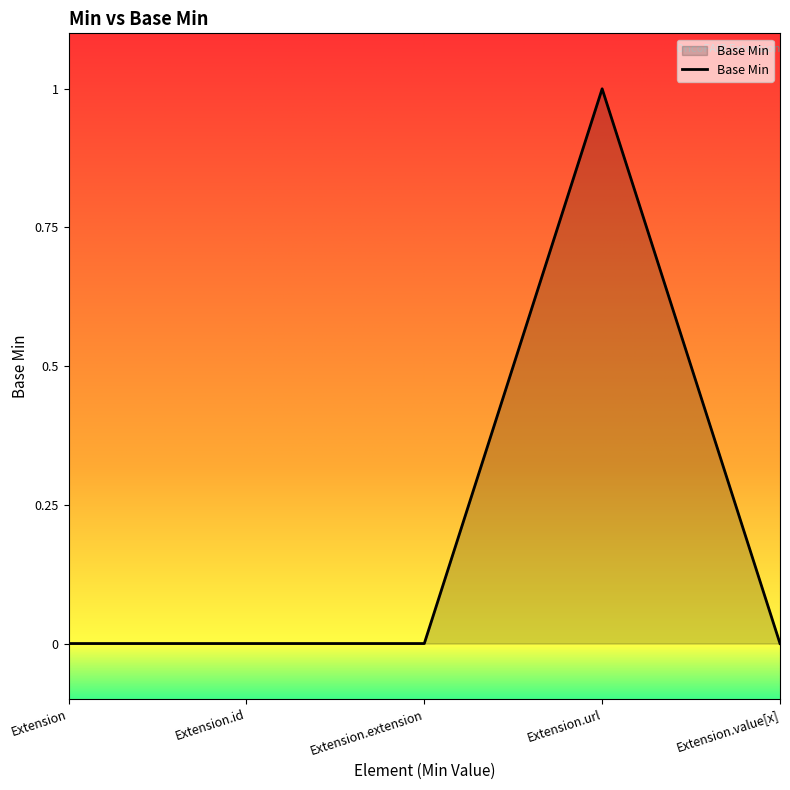

Between Extension.extension and Extension.url, which is larger?

Extension.url